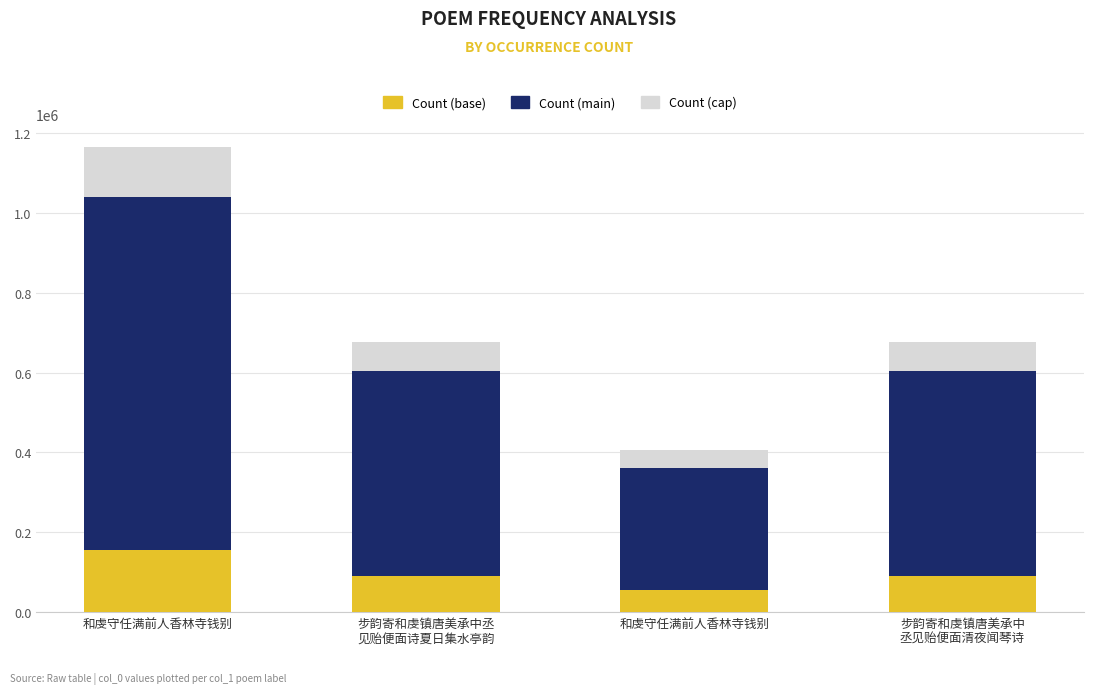

Rank the categories by value from highest to lowest.

和虔守任满前人香林寺钱别, 步韵寄和虔镇唐美承中丞
见贻便面诗夏日集水亭韵, 步韵寄和虔镇唐美承中
丞见贻便面清夜闻琴诗, 和虔守任满前人香林寺钱别